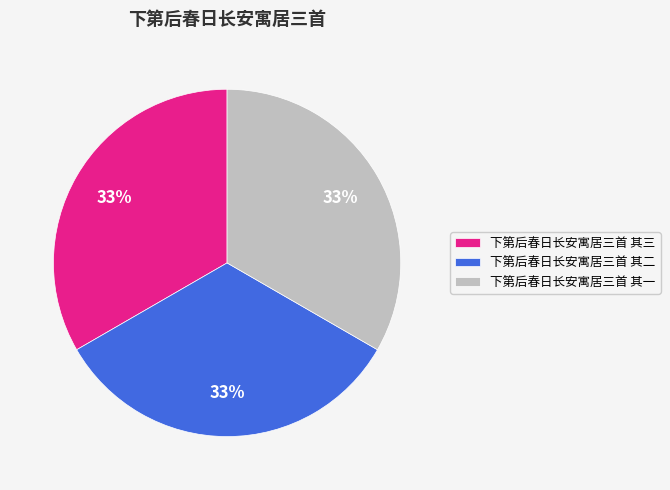

Do 下第后春日长安寓居三首 其二 and 下第后春日长安寓居三首 其一 together represent more than half of the pie?

Yes